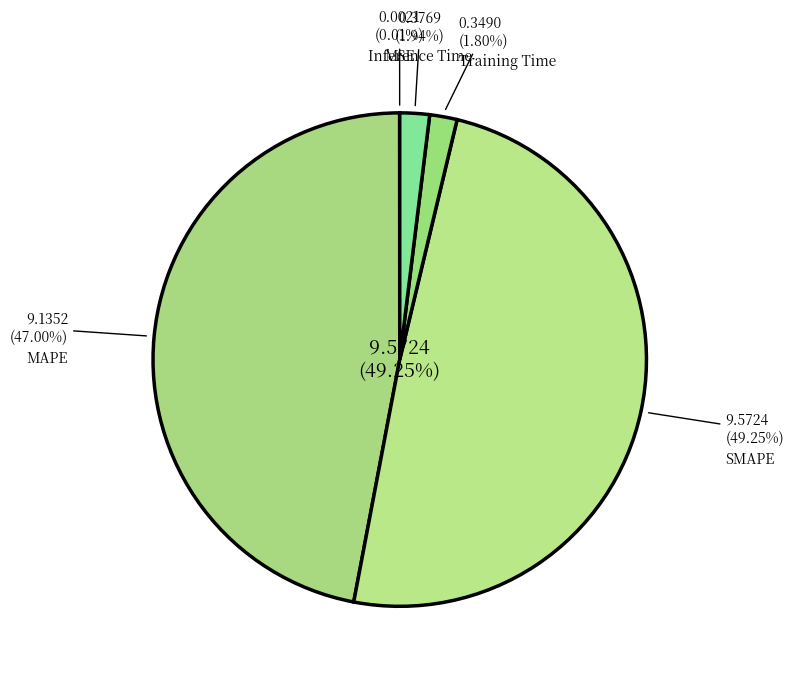

To the nearest percent, what percentage of the pie is Training Time?

2%